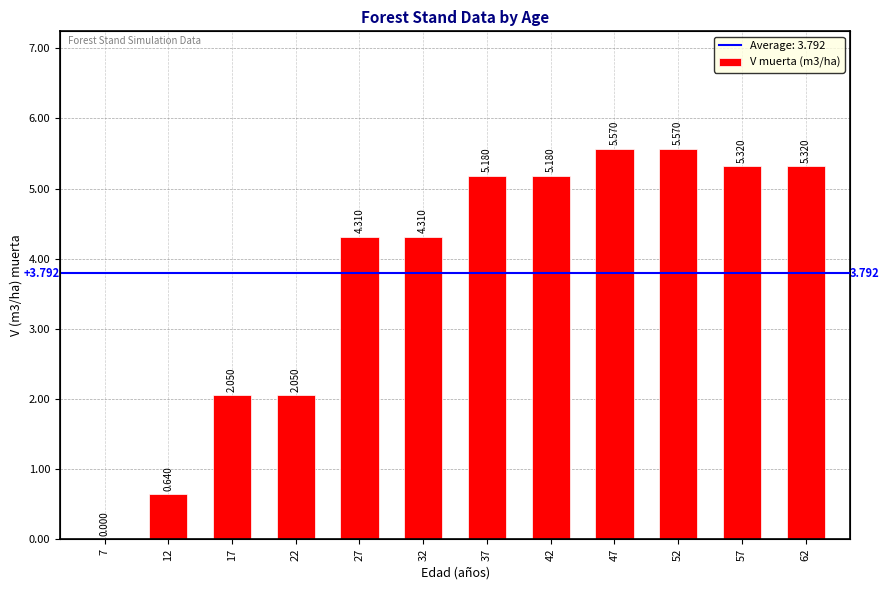

How many data points are above 5?

6